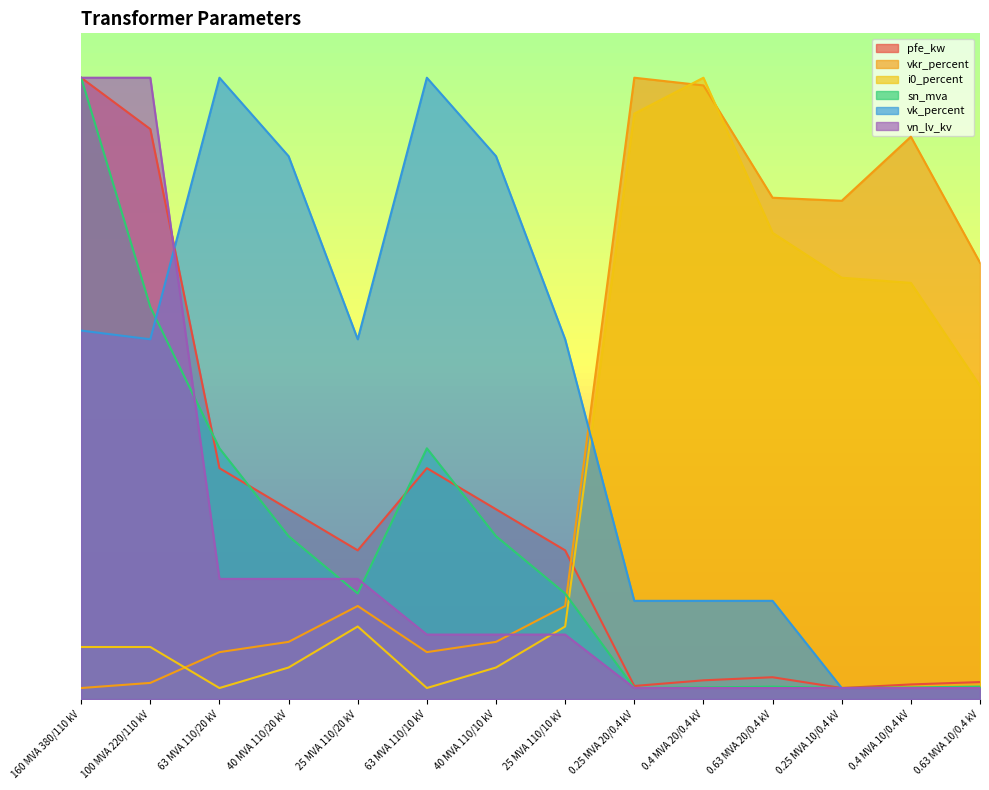

What is the difference between the pfe_kw values at 0.25 MVA 20/0.4 kV and 25 MVA 110/10 kV?

12.2